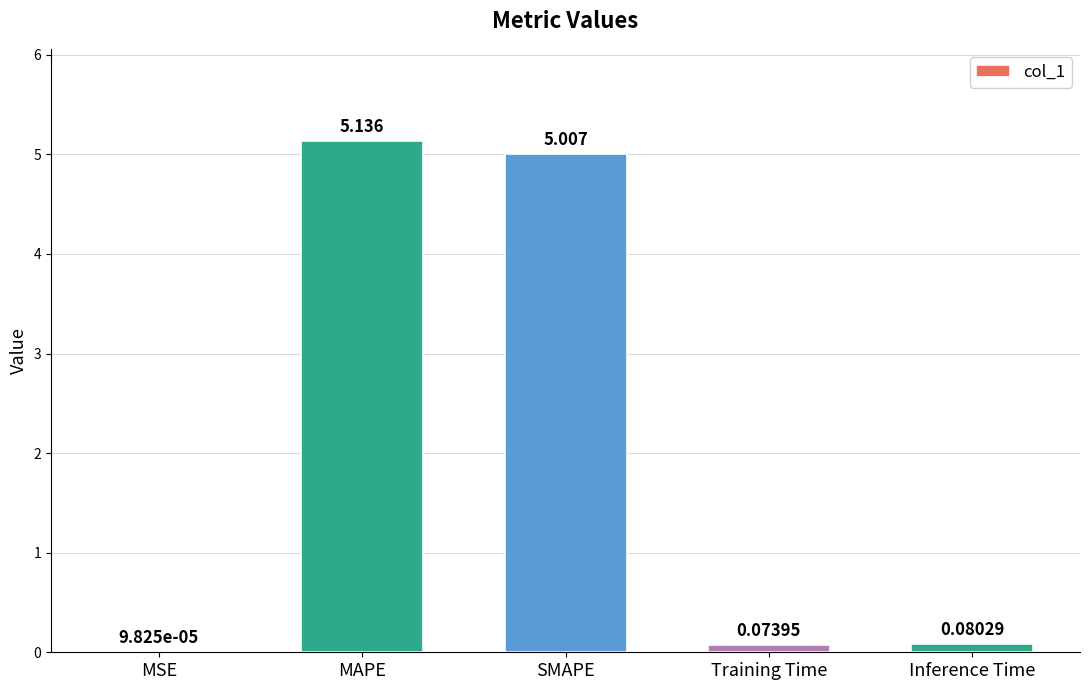

At which category does the chart reach its peak across all series?

MAPE